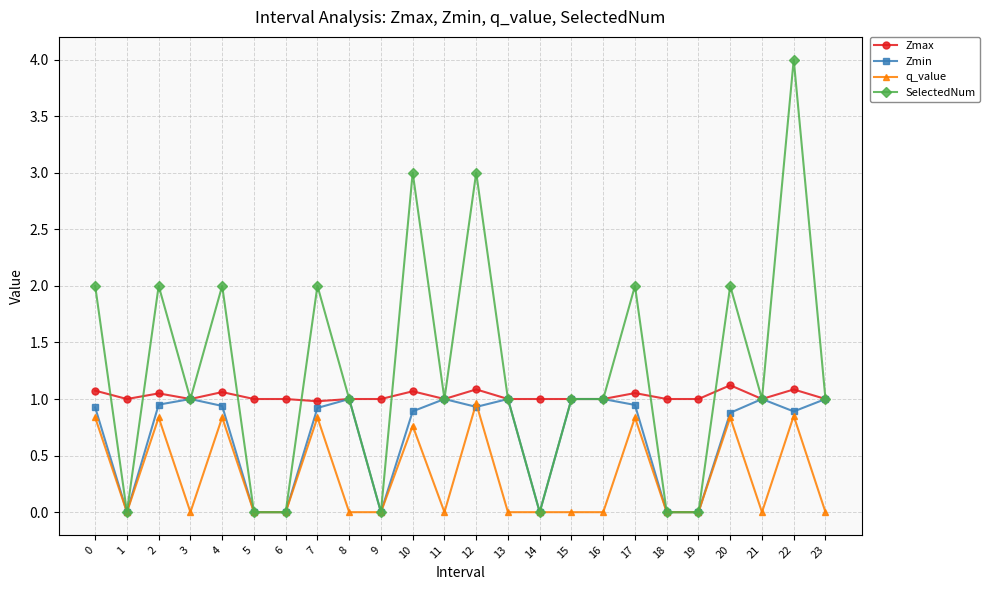

The SelectedNum series shows 0.0 at 9. True or false?

True